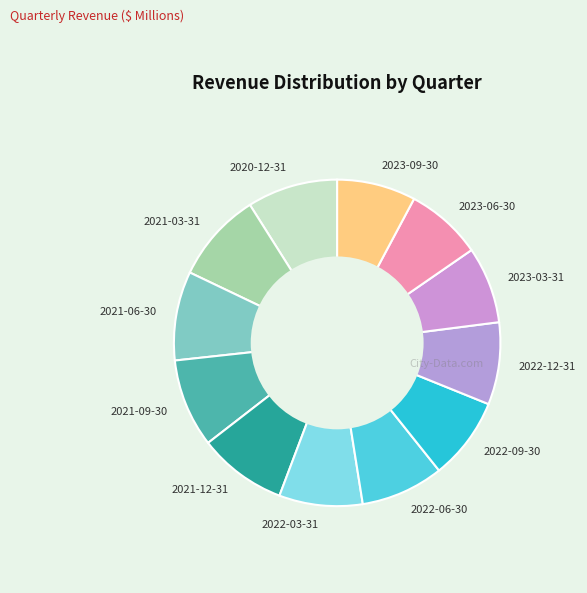

Approximately how many times larger is the value at 2023-06-30 compared to 2021-09-30?

0.9